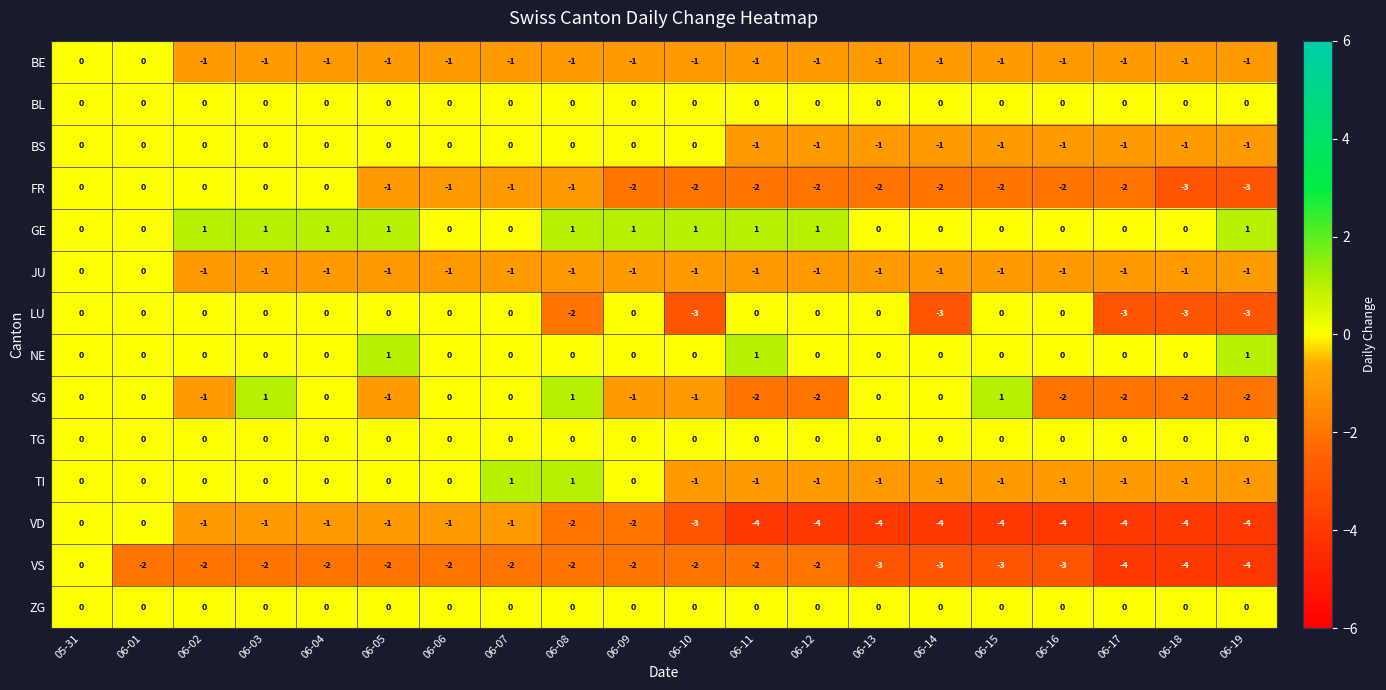

What is the total value across all series at 06-12?

-13